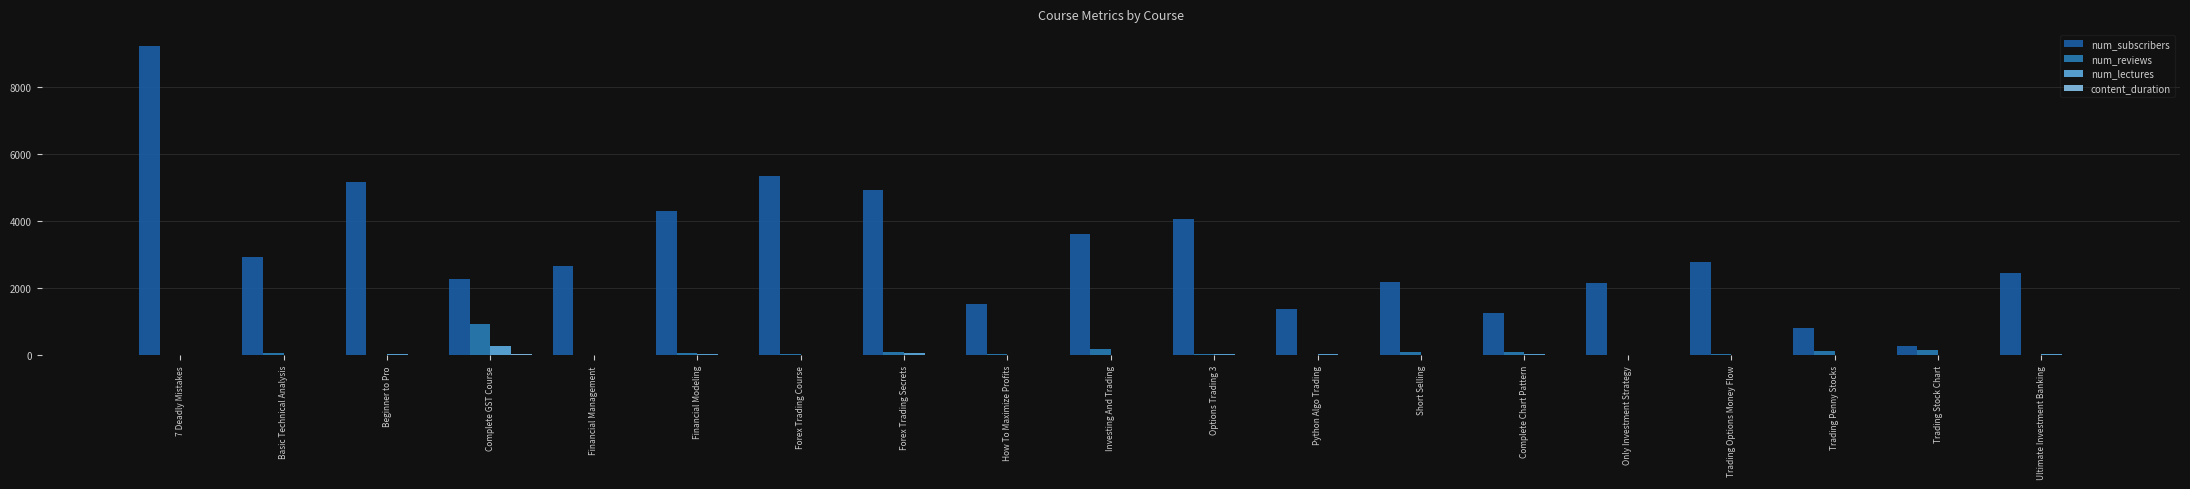

Which series has the largest total across all categories?

num_subscribers